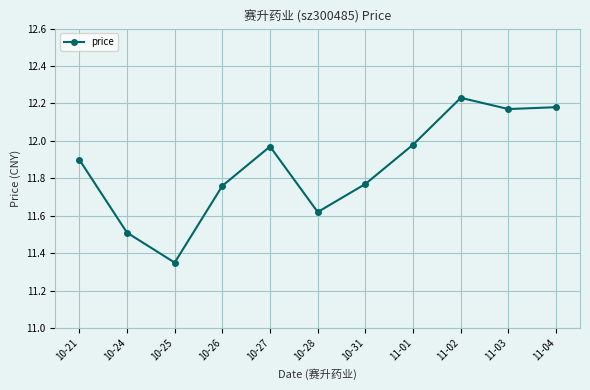

What is the difference between the values at 10-28 and 10-21?

0.3